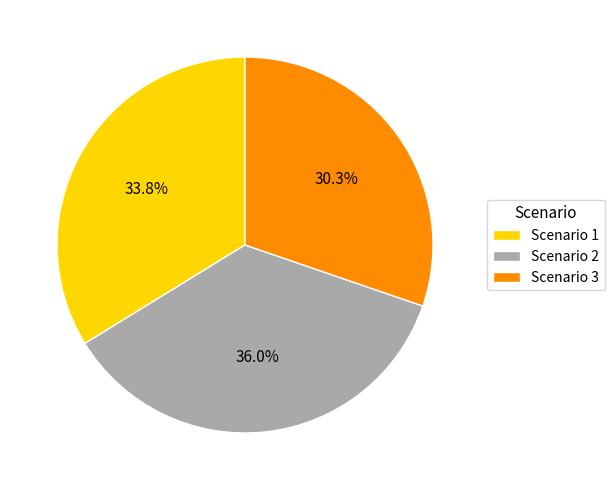

Which category has the smallest portion of the pie?

Scenario 3